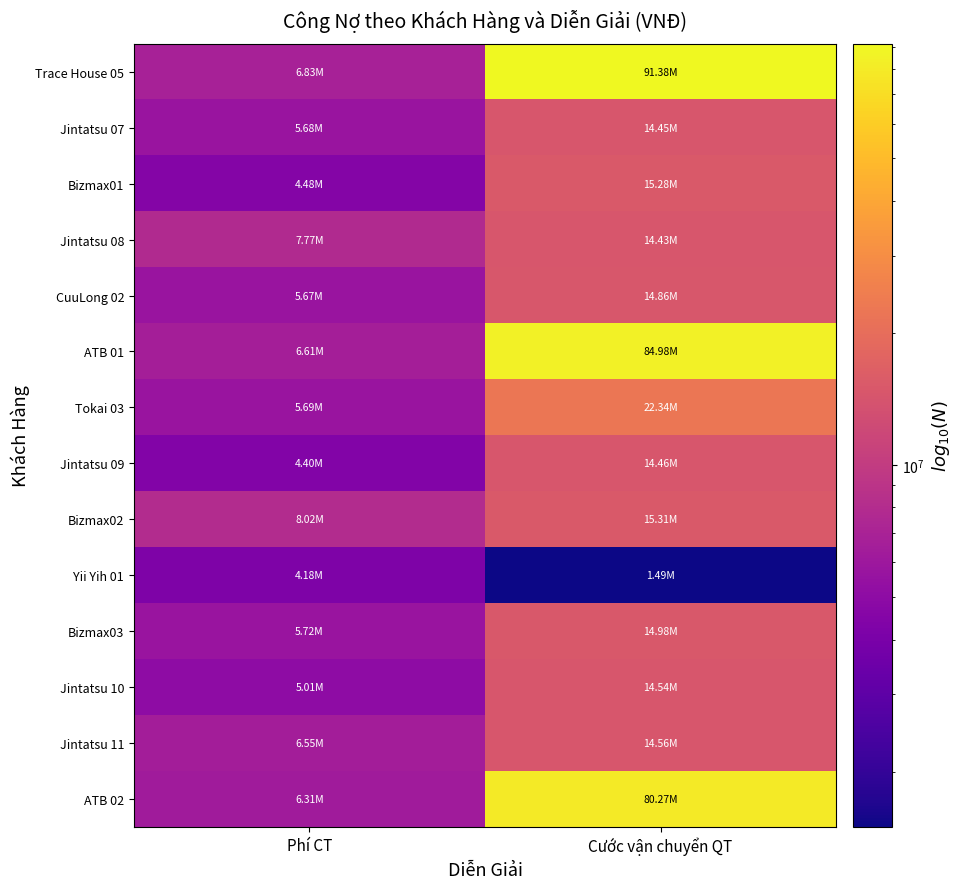

Which category has the lowest value across all series?

Cước vận chuyển QT